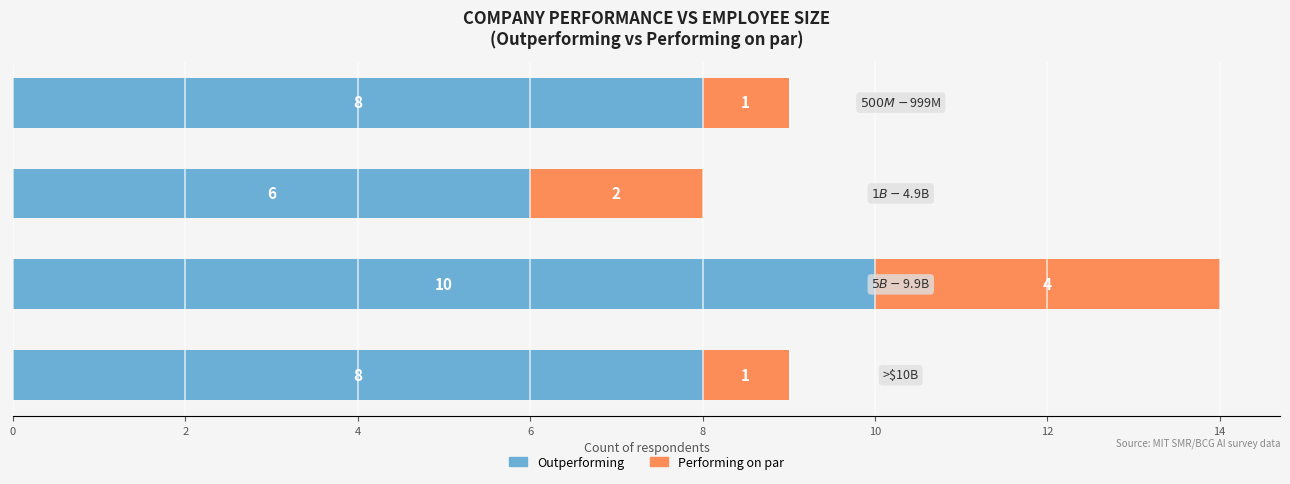

How many Outperforming values are between 8 and 10?

3